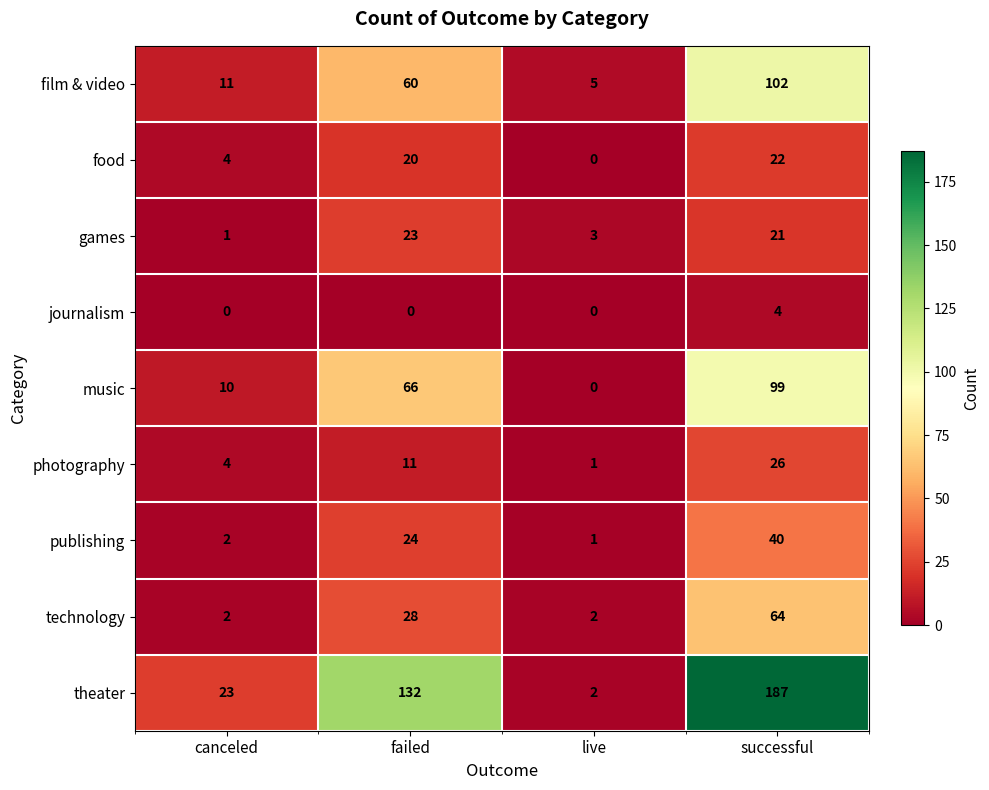

Read the music value at successful.

99